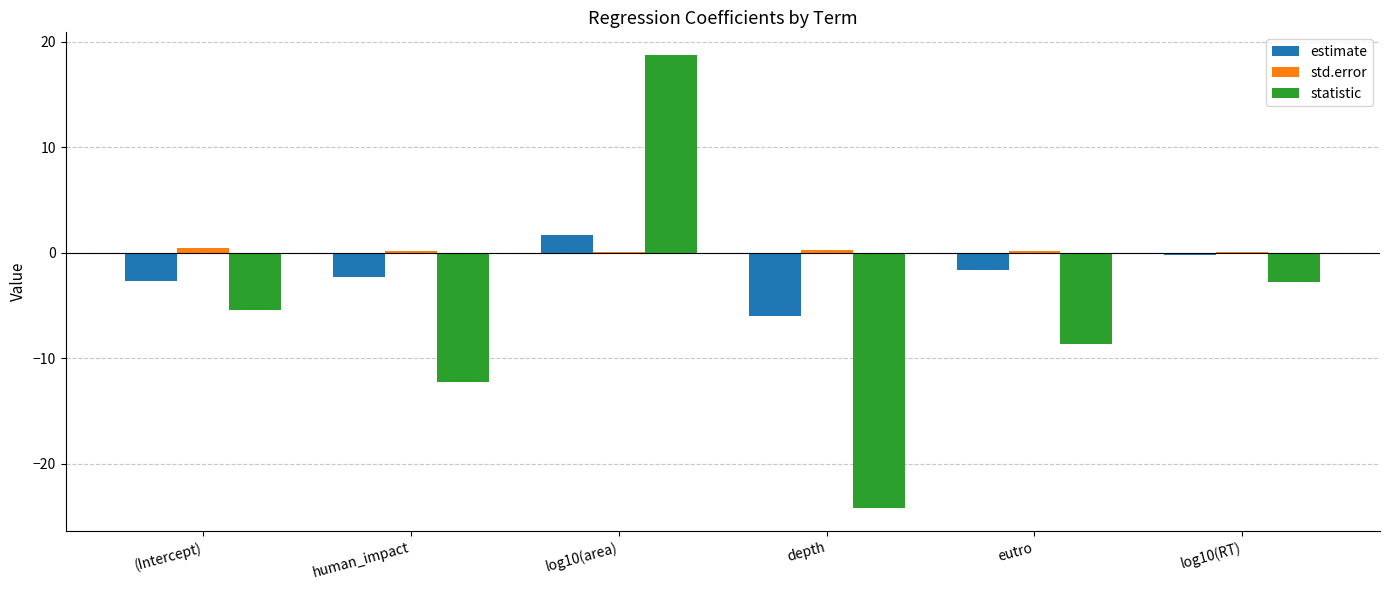

Between (Intercept) and depth, which series saw the biggest shift?

statistic